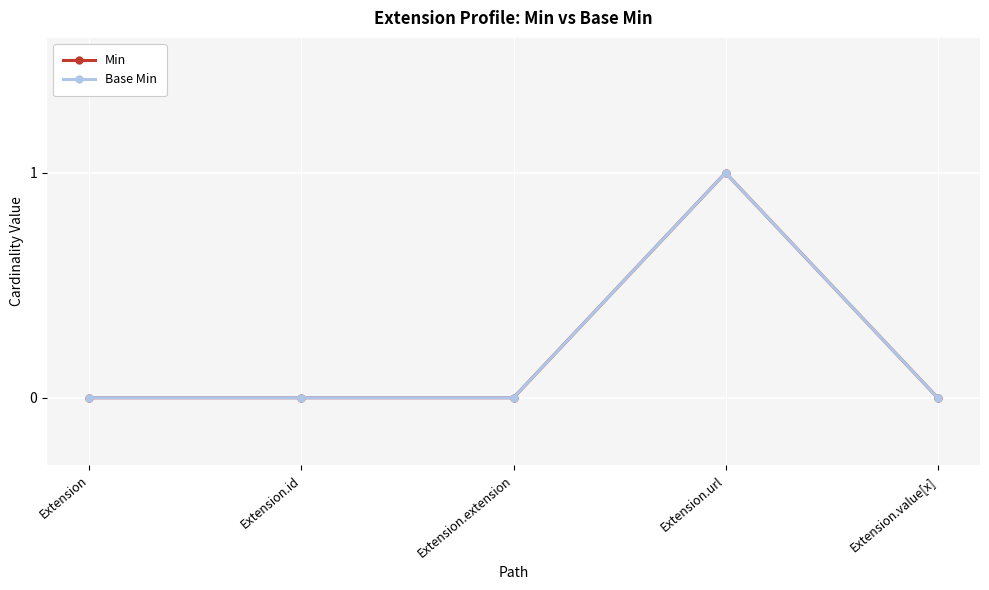

Rank the series at Extension.value[x] from lowest to highest value.

Min, Base Min